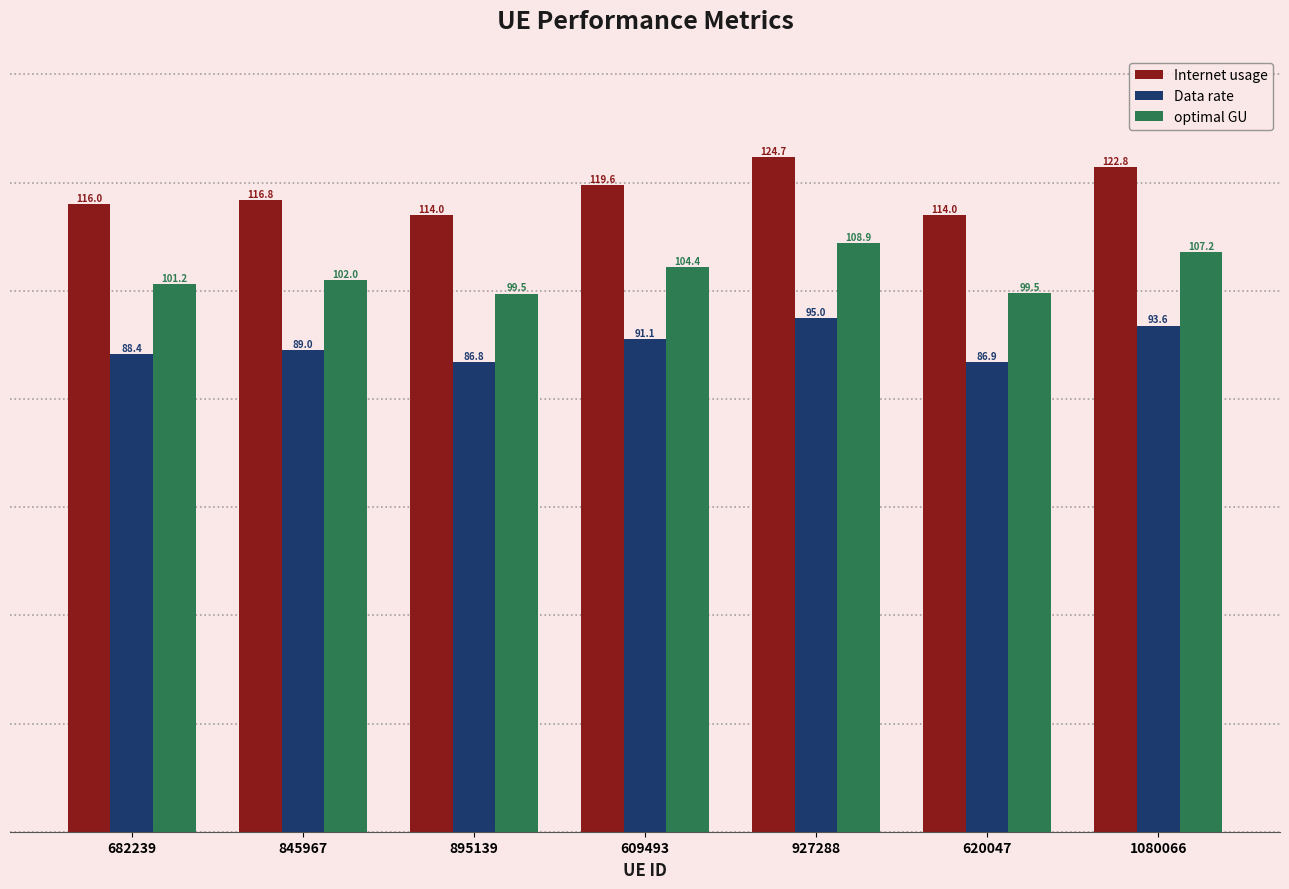

What is the total value across all series at 682239?

305.6